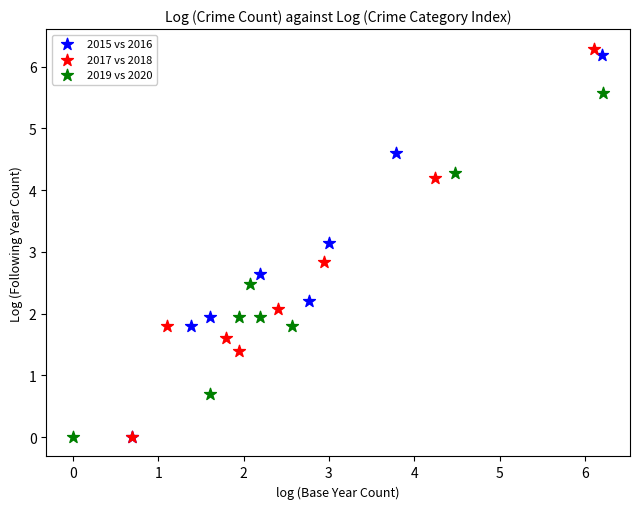

Which series has the largest Y range (max minus min)?

2017 vs 2018